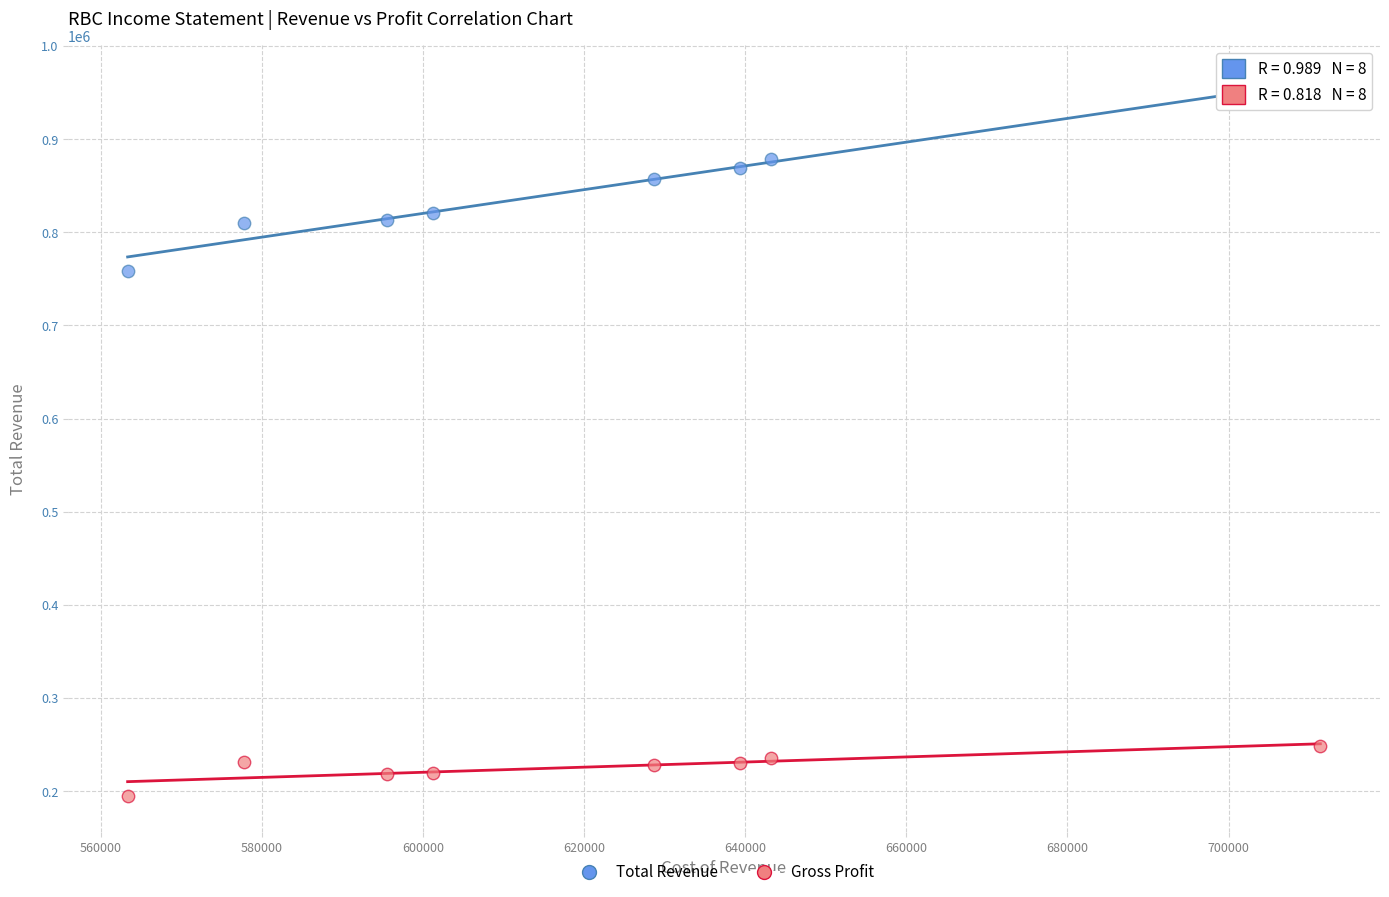

Which series has the largest Y range (max minus min)?

Total Revenue